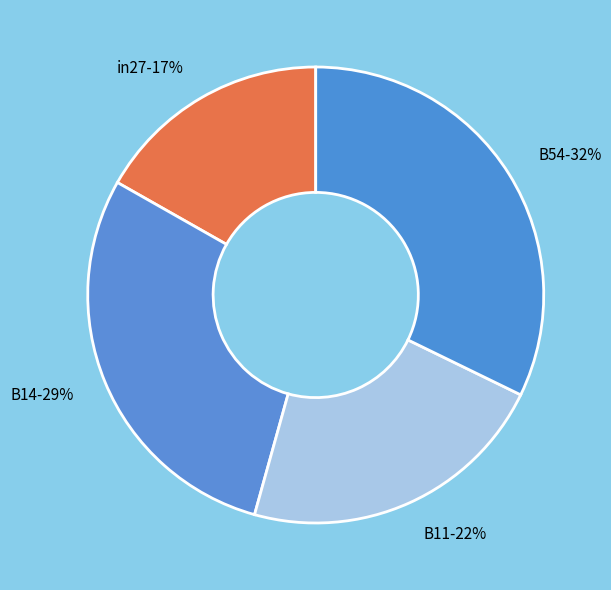

How many slices are in this pie chart?

4